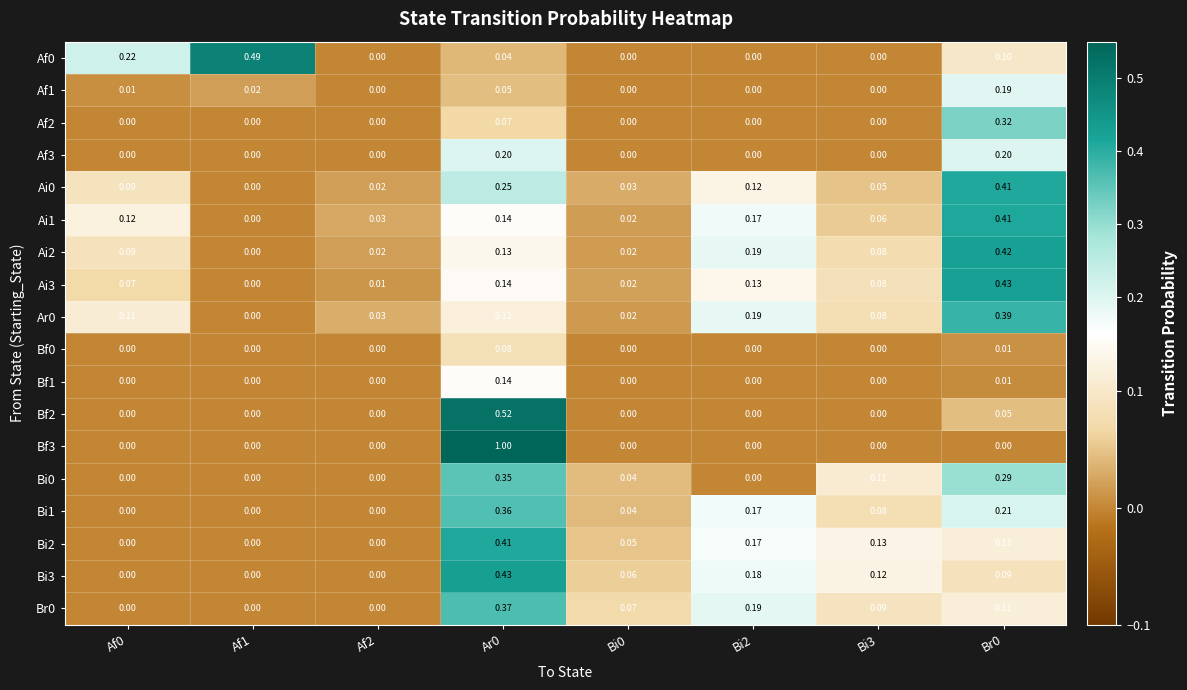

What is the maximum value shown in the chart?

1.0